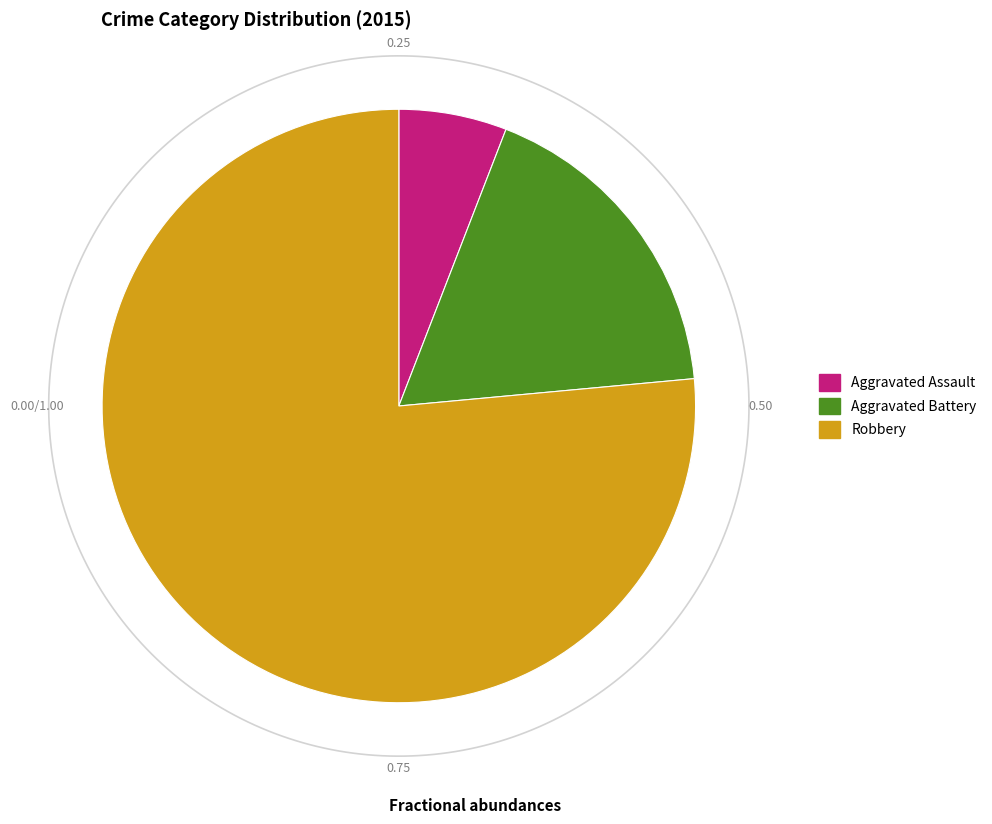

Count the number of slices in the pie.

3